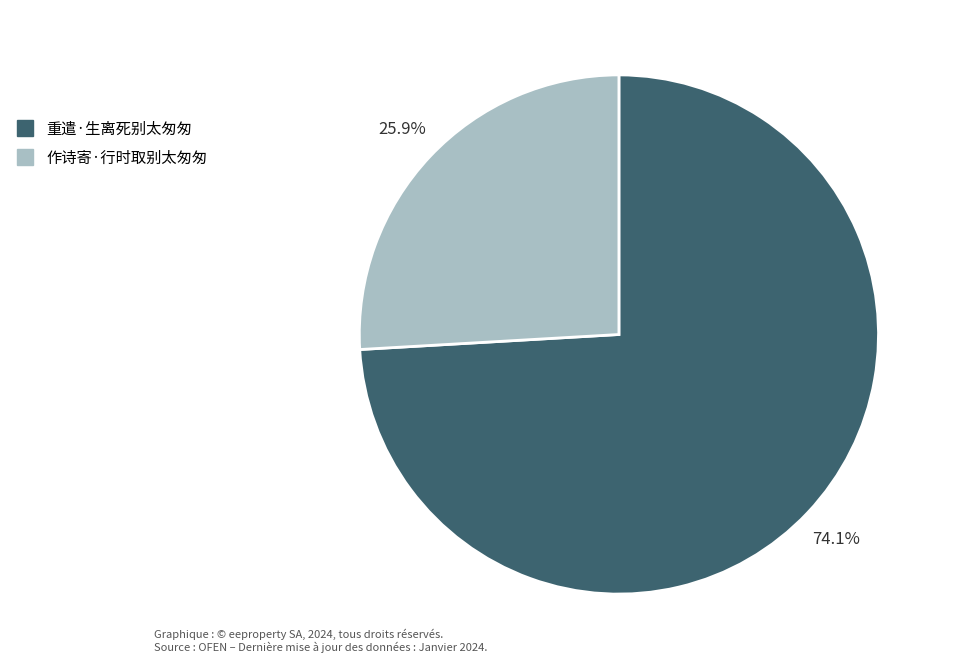

True or false: 作诗寄·行时取别太匆匆 accounts for 26% of the total.

True